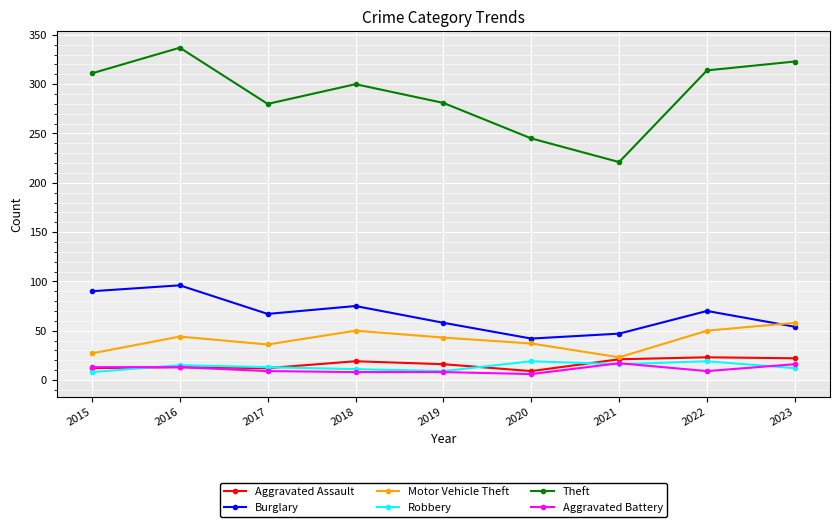

How many data points does each series have?

9